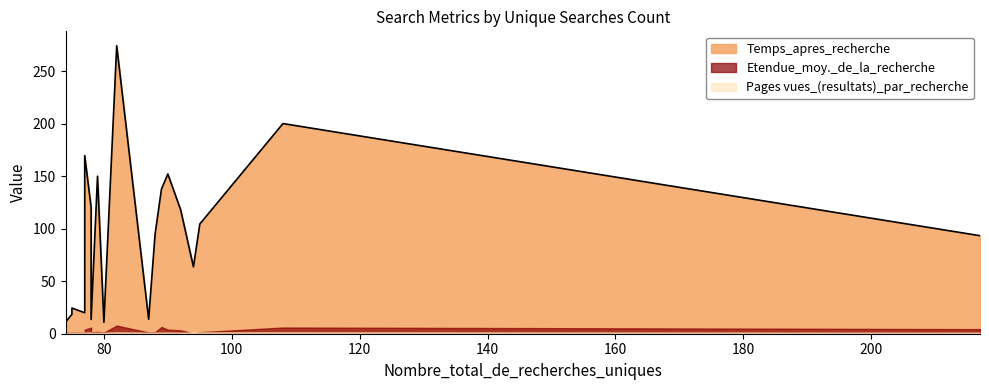

What is the sum of all Temps_apres_recherche values?

1819.2